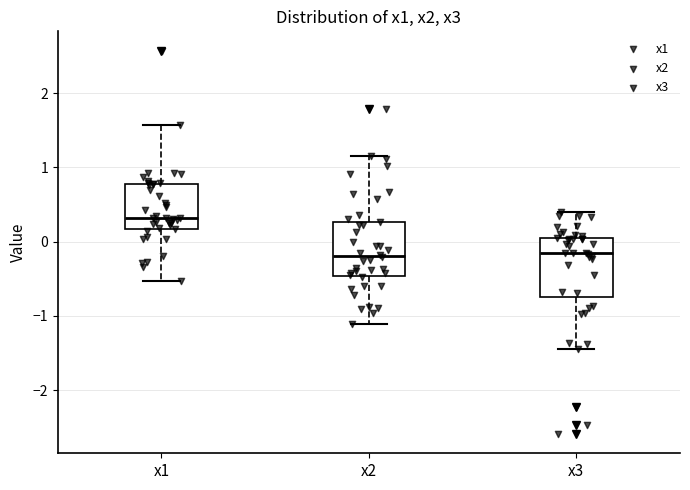

Which box has the highest median line?

x1